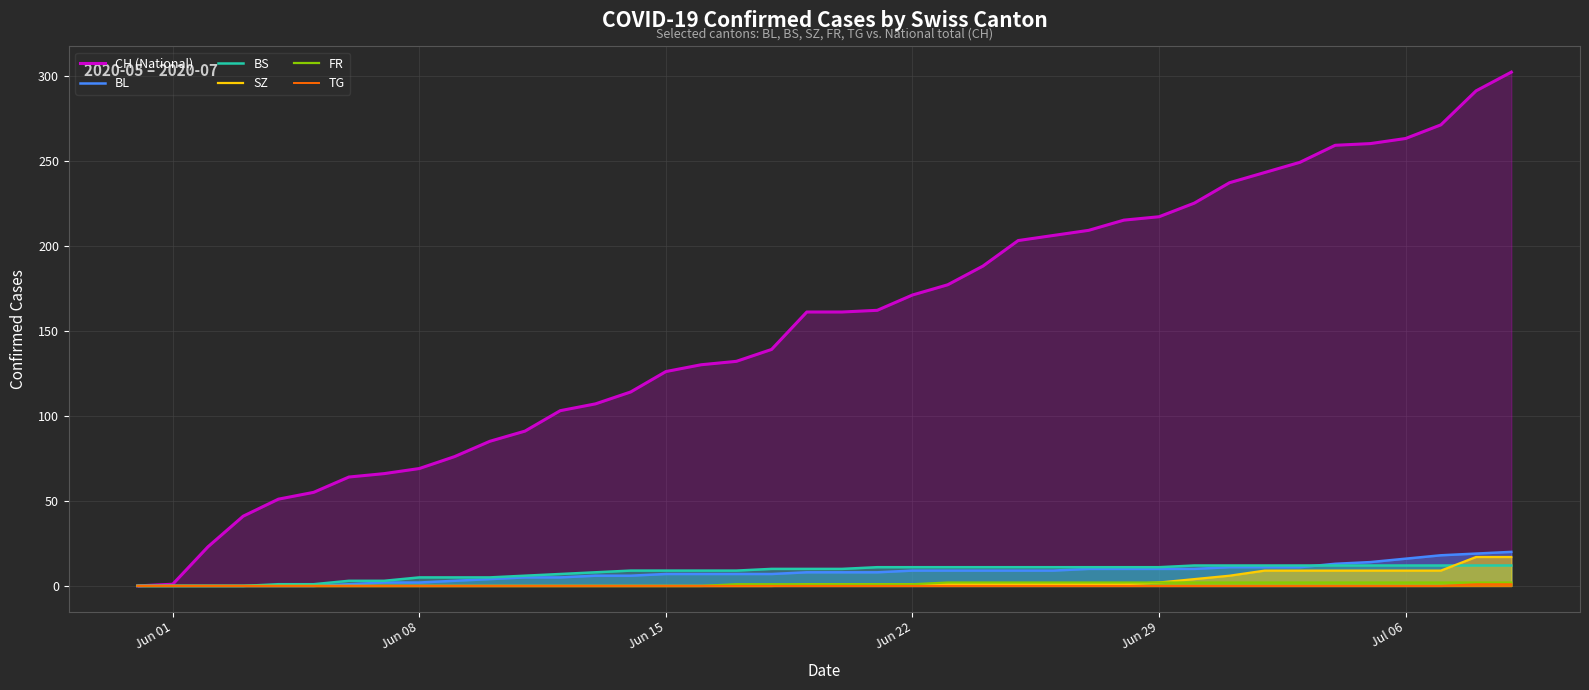

What is the sum of all BL values?

304